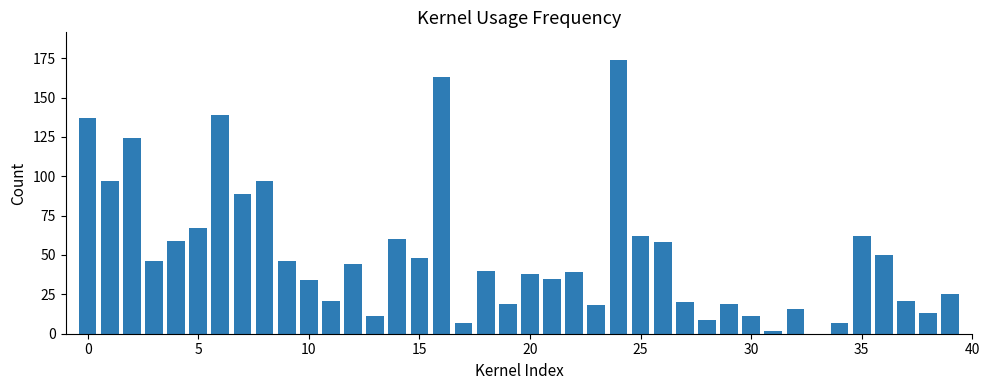

What is the maximum value shown in the chart?

174